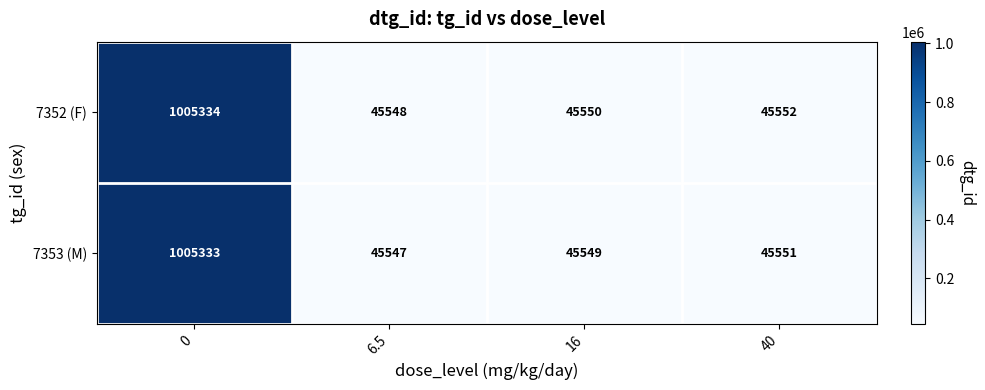

What is the difference between the maximum and minimum values in the 7352 (F) series?

959786